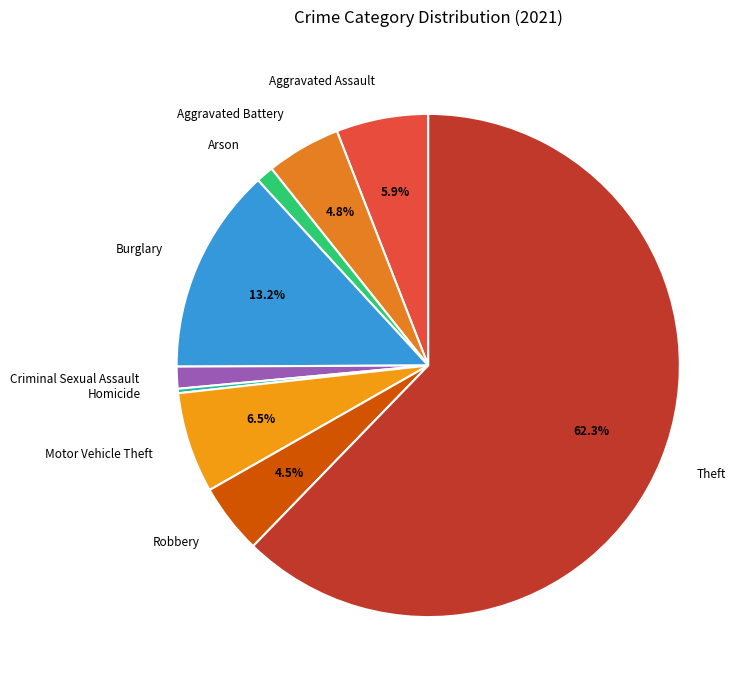

What is the smallest slice in the pie chart?

Homicide